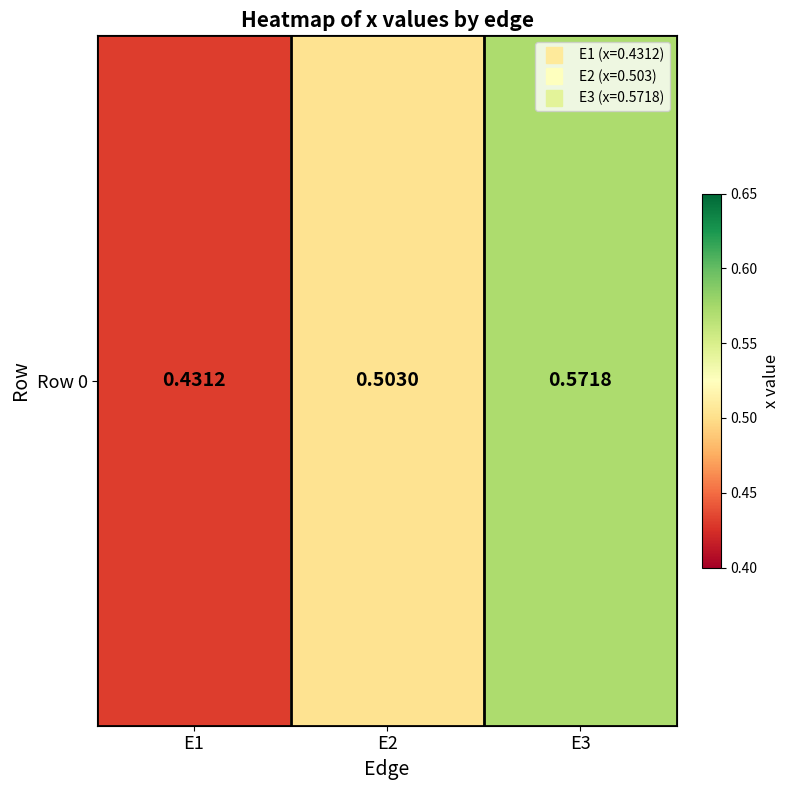

How many series are shown in this chart?

1